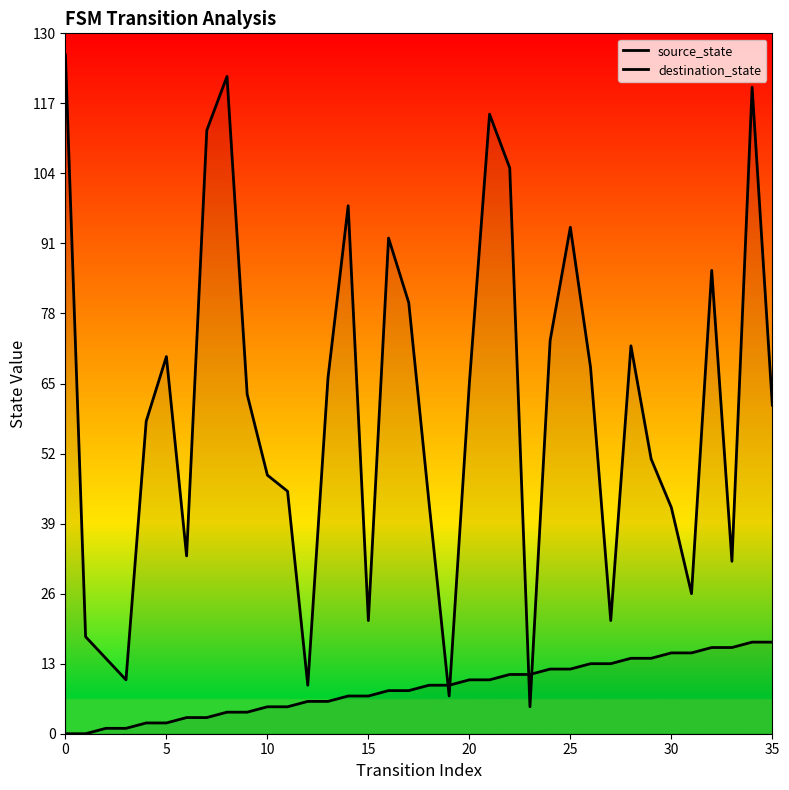

True or false: destination_state has more than 1 points higher than both neighbors.

True